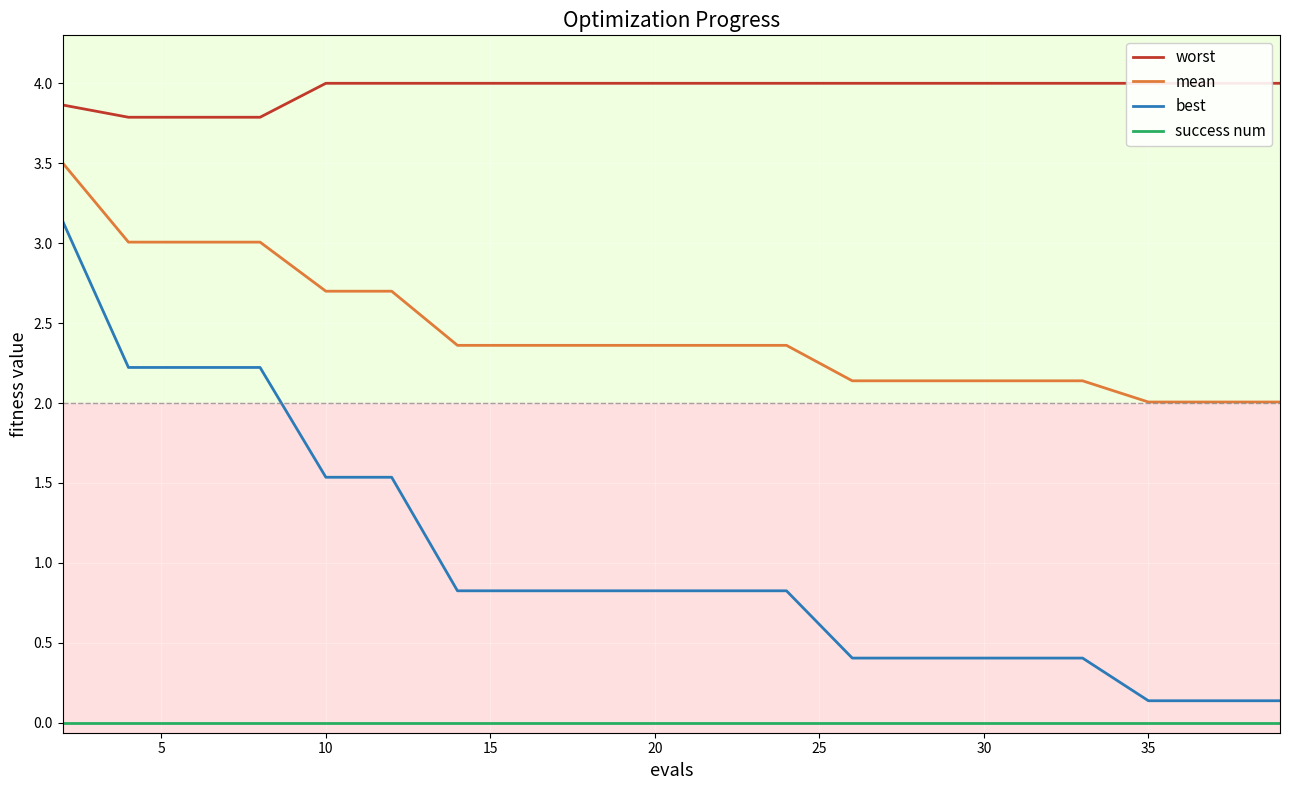

The best series shows 0.1 at 35. True or false?

True